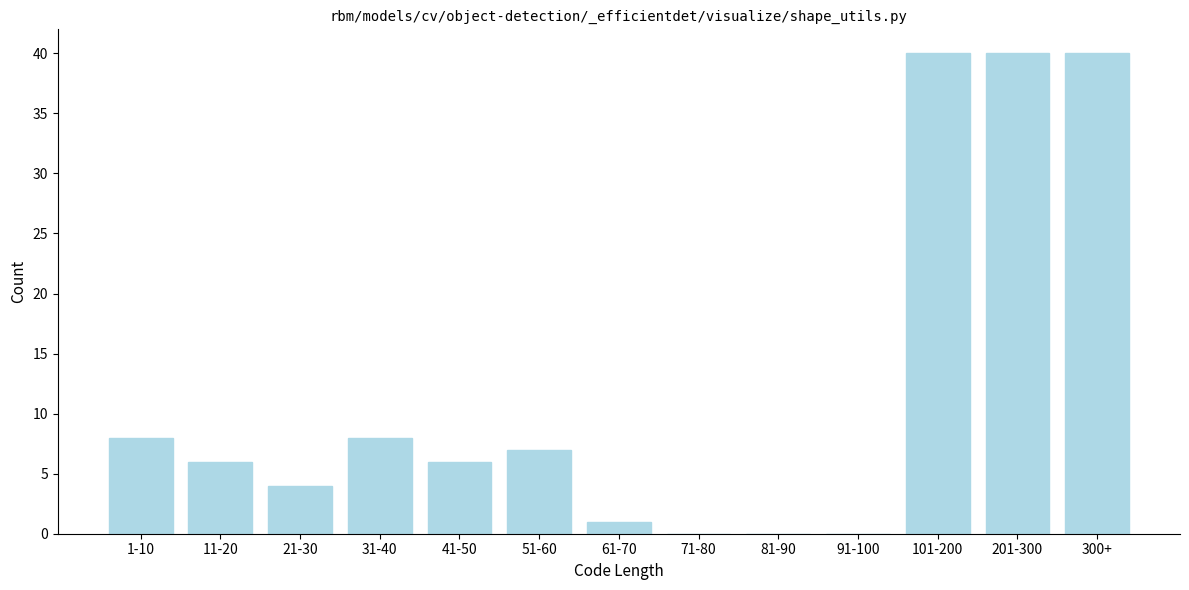

Reading left to right, extract all data points from this chart.

1-10=8	11-20=6	21-30=4	31-40=8	41-50=6	51-60=7	61-70=1	71-80=0	81-90=0	91-100=0	101-200=40	201-300=40	300+=40